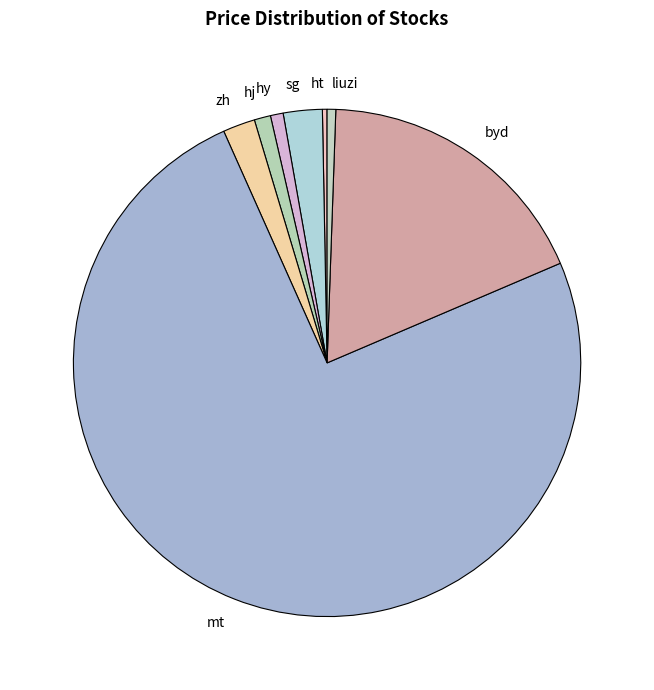

What is the ratio of the value at zh to the value at hy?

2.5